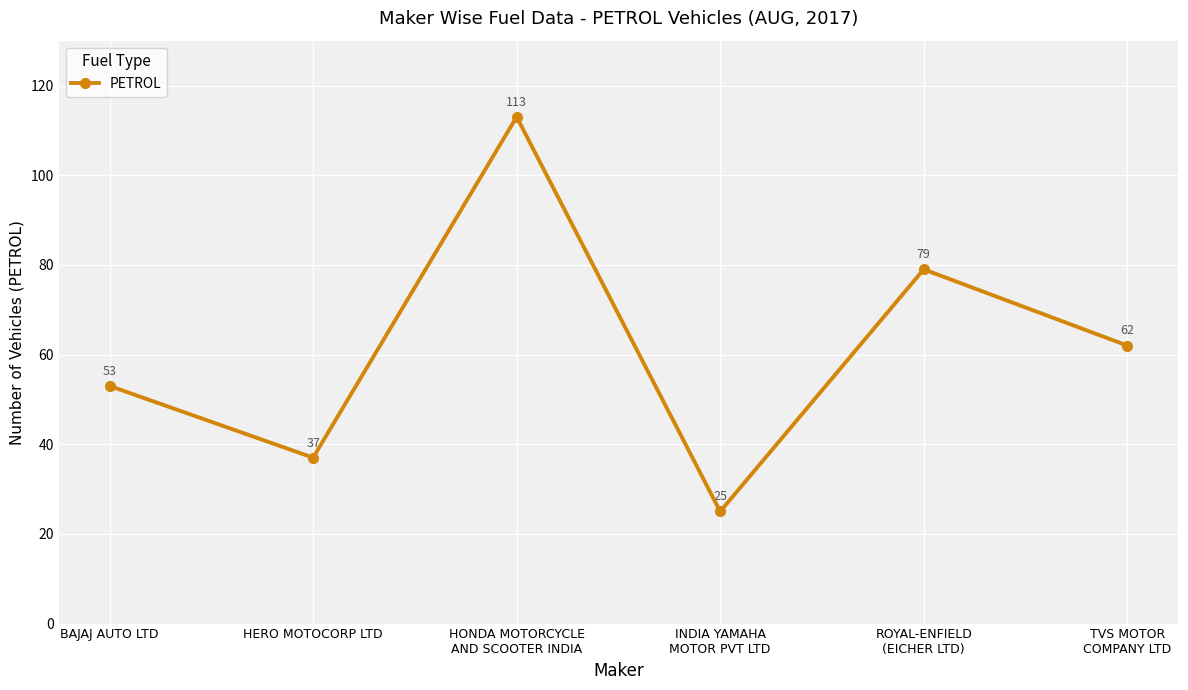

True or false: there are more than 1 points higher than both neighbors.

True